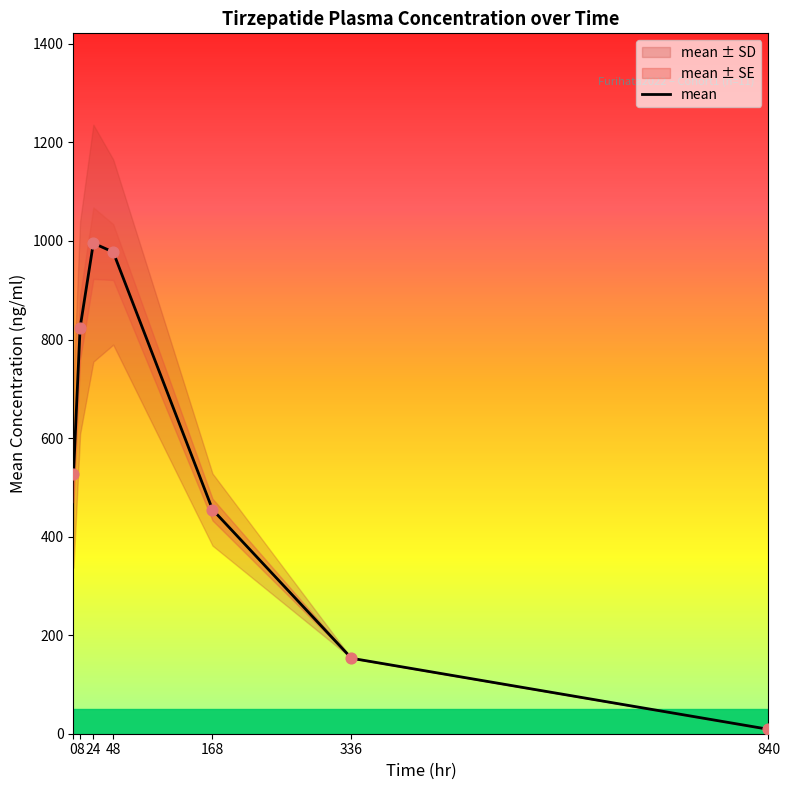

What is the ratio of the value at 8 to the value at 24?

0.8